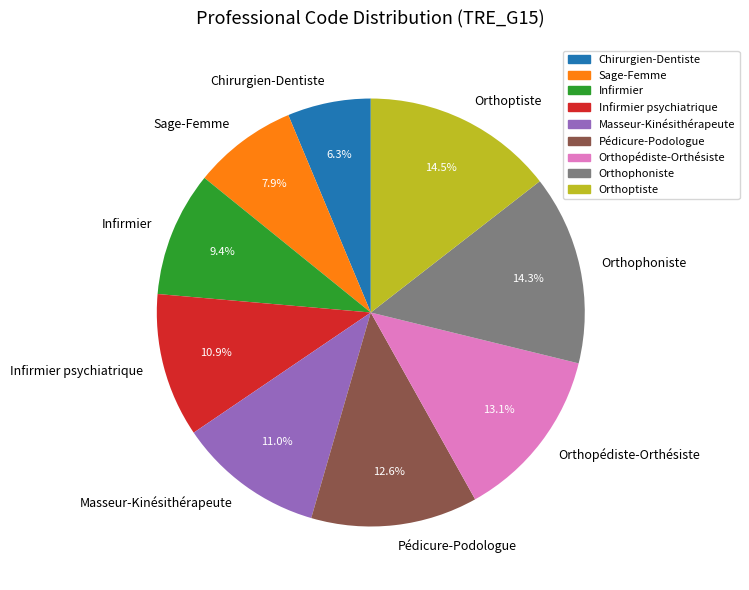

Is there a majority slice in this chart?

No